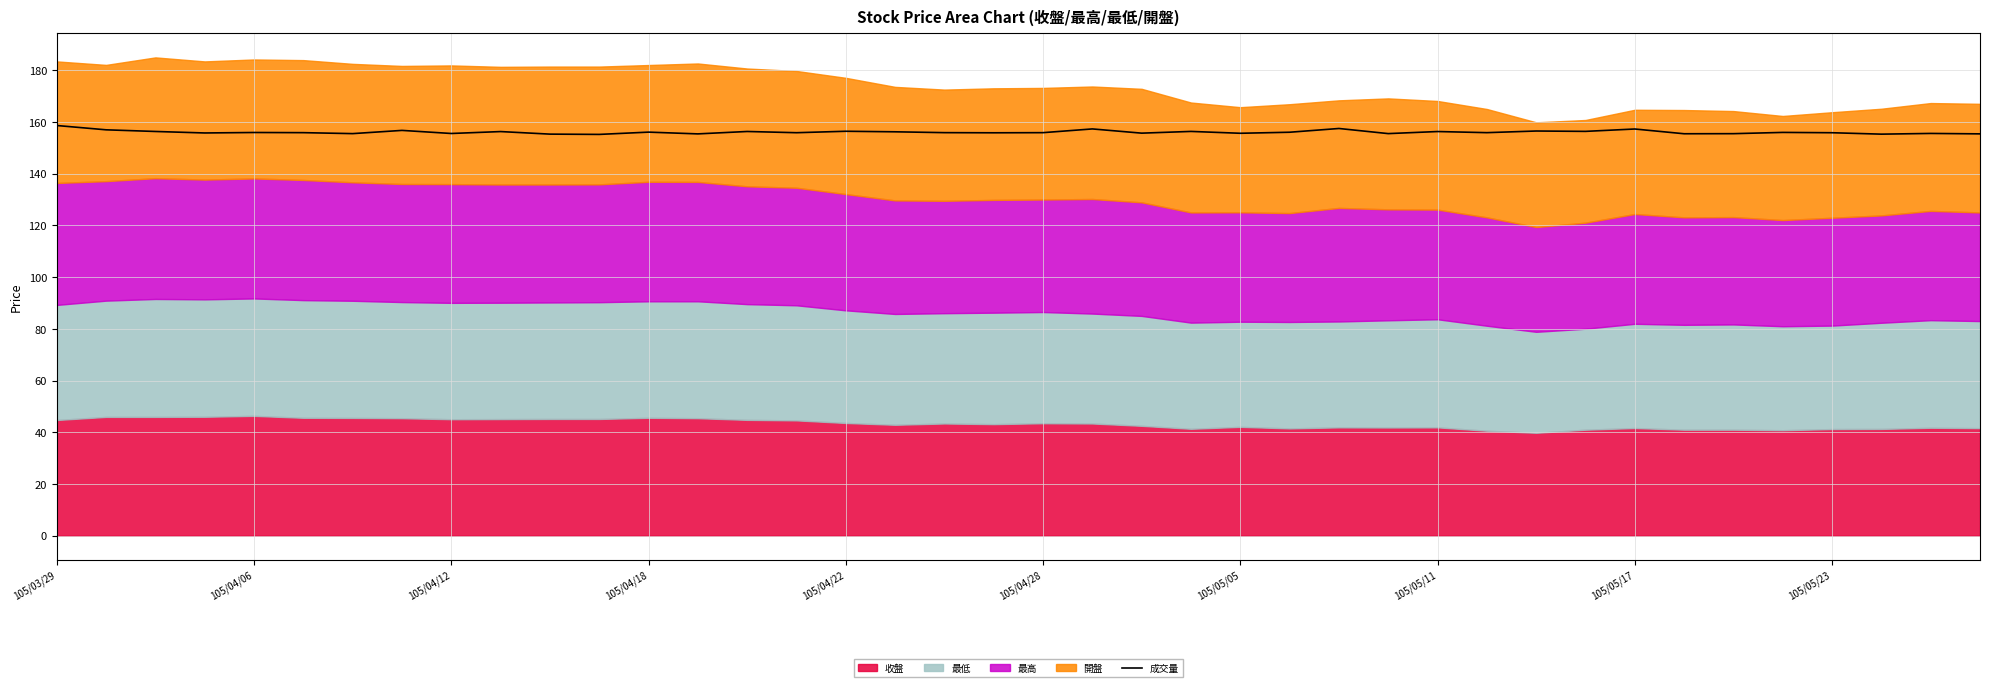

How many interior local peaks (higher than both neighbors) does the data have?

14